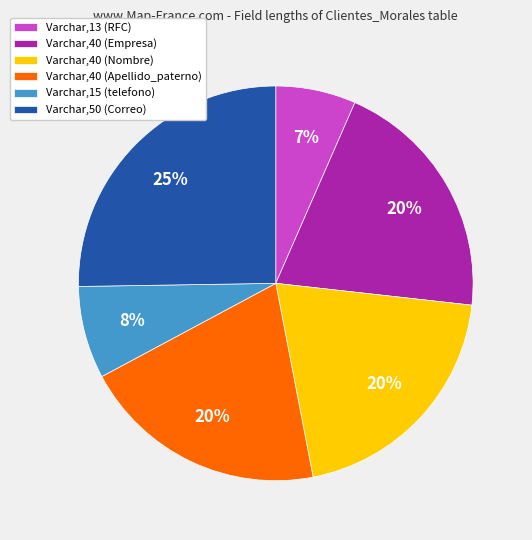

Which slice is the largest?

Varchar,50 (Correo)